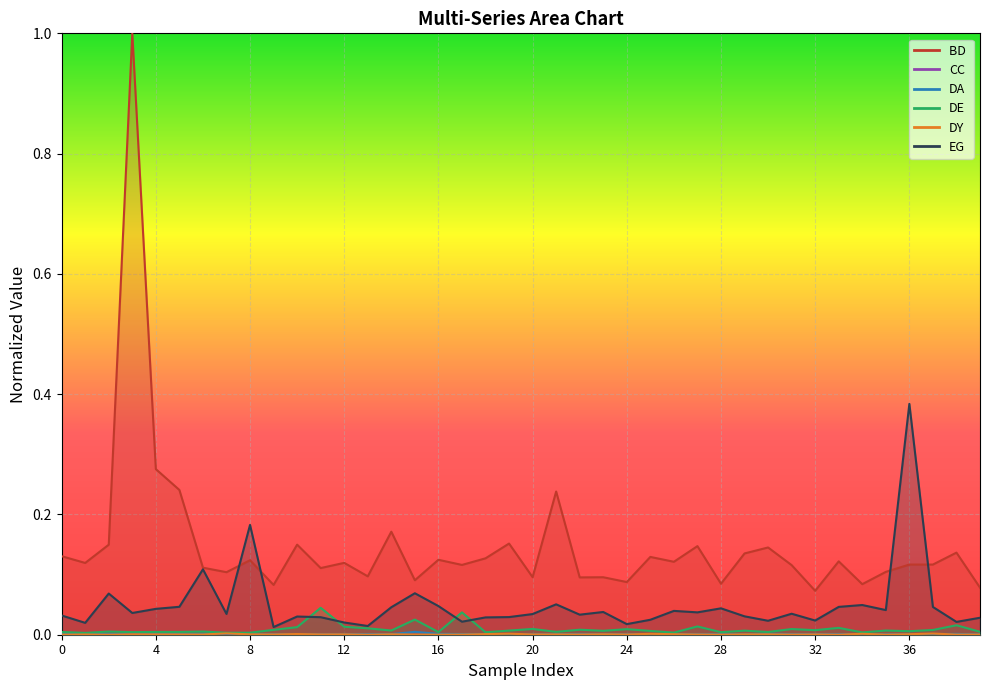

True or false: BD  has a value of 0.1 at 28.

False